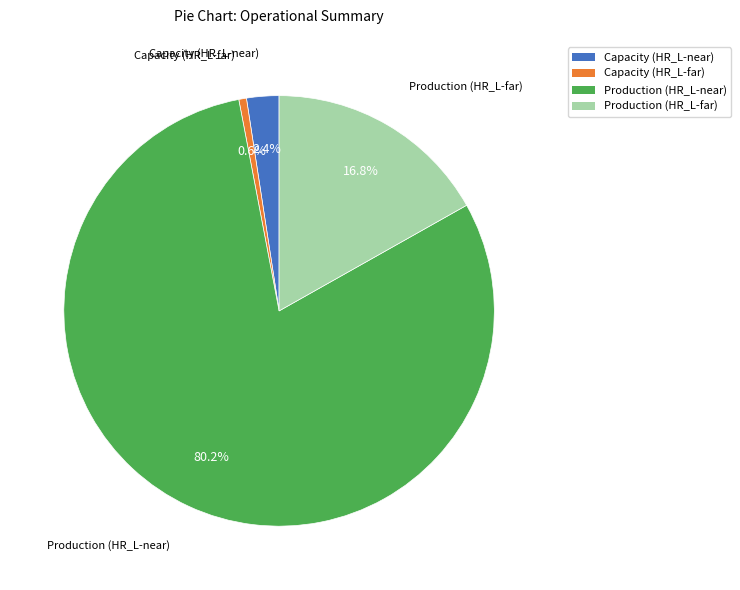

What is the ratio of the value at Capacity (HR_L-near) to the value at Production (HR_L-far)?

0.1